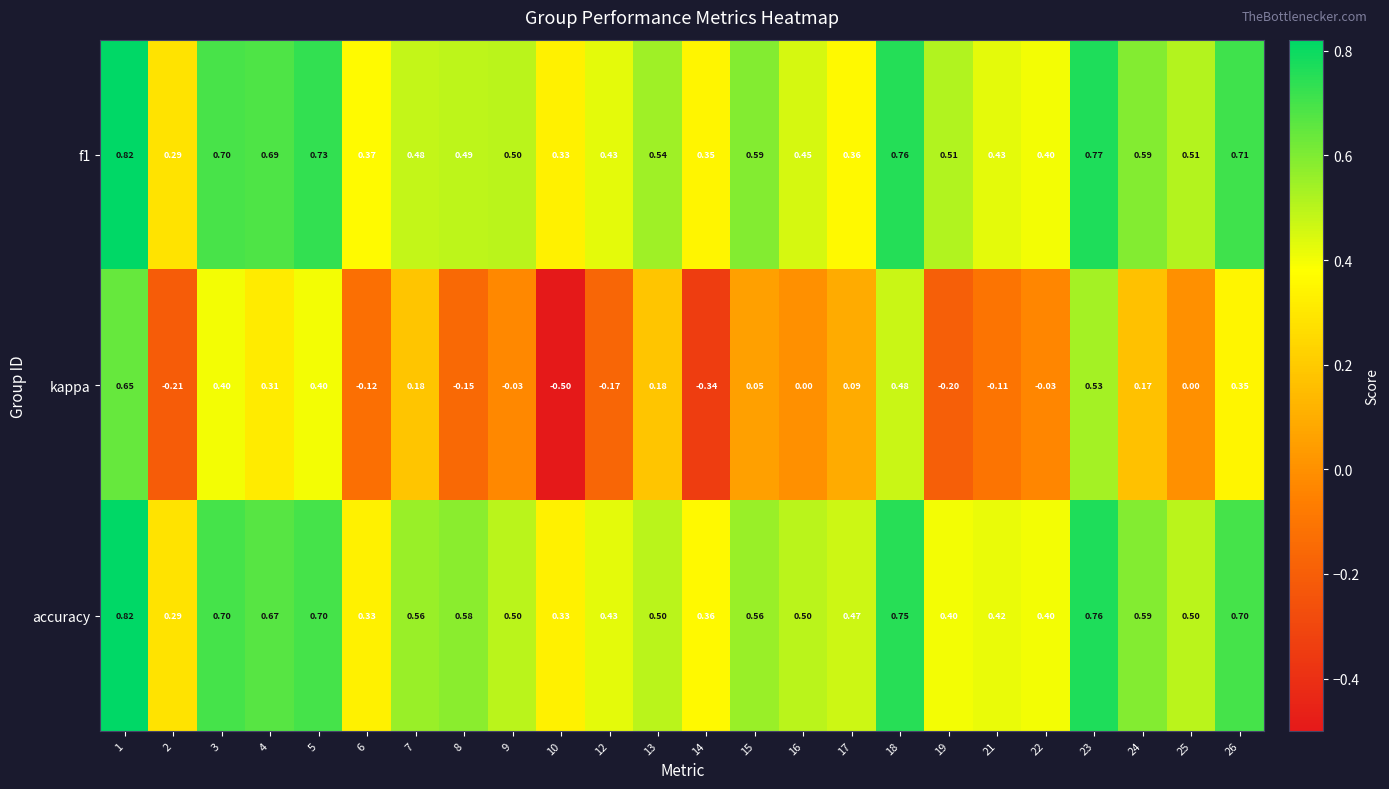

Is the value of f1 at 1 greater than the value of kappa at 23?

Yes